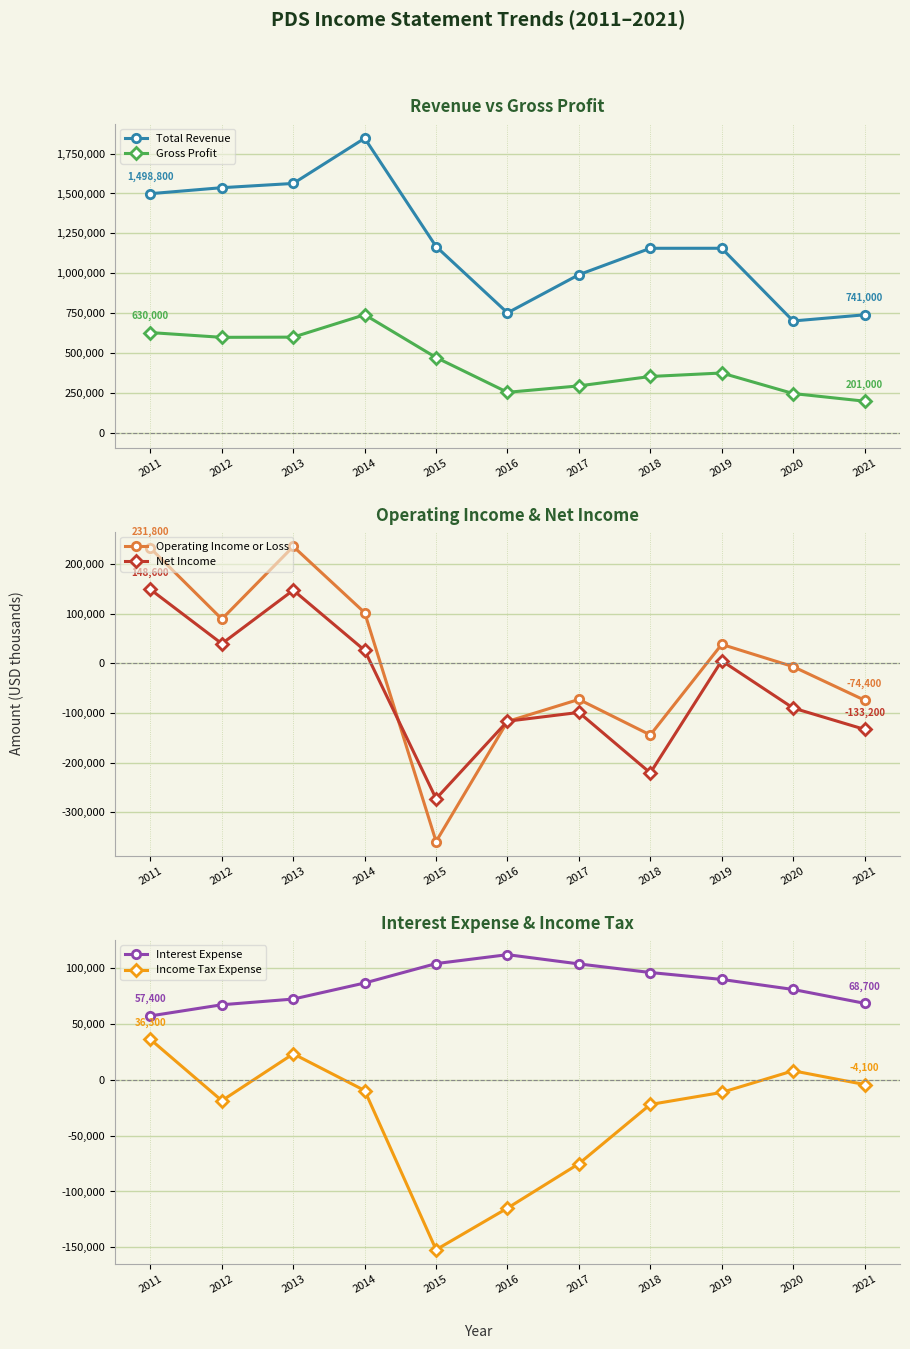

Reading right to left, list all the values displayed in this chart.

Total Revenue: 2021=741000	2020=702600	2019=1157300	2018=1157200	2017=992100	2016=753300	2015=1168100	2014=1845300	2013=1562700	2012=1536200	2011=1498800
Gross Profit: 2021=201000	2020=248800	2019=377200	2018=355400	2017=296600	2016=256400	2015=474000	2014=741600	2013=601500	2012=600300	2011=630000
Operating Income or Loss: 2021=-74400	2020=-6800	2019=38000	2018=-144500	2017=-72900	2016=-117300	2015=-359200	2014=101900	2013=235300	2012=89000	2011=231800
Net Income: 2021=-133200	2020=-90200	2019=5000	2018=-221000	2017=-99100	2016=-116800	2015=-272900	2014=26000	2013=147200	2012=39400	2011=148600
Interest Expense: 2021=68700	2020=81100	2019=90100	2018=96300	2017=104000	2016=112300	2015=104300	2014=86900	2013=72500	2012=67400	2011=57400
Income Tax Expense: 2021=-4100	2020=8200	2019=-11200	2018=-22000	2017=-75100	2016=-114900	2015=-152200	2014=-9500	2013=23400	2012=-18600	2011=36300